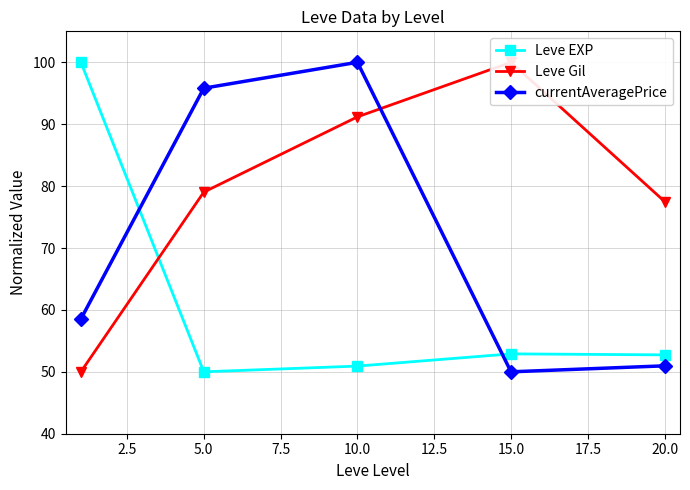

Where is the first local maximum for Leve EXP?

15.0